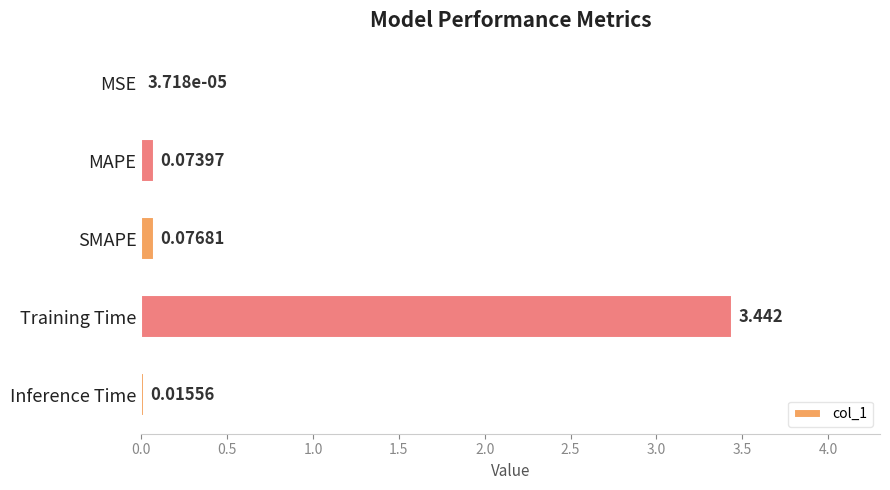

Where is the data nearest to the value 1?

SMAPE